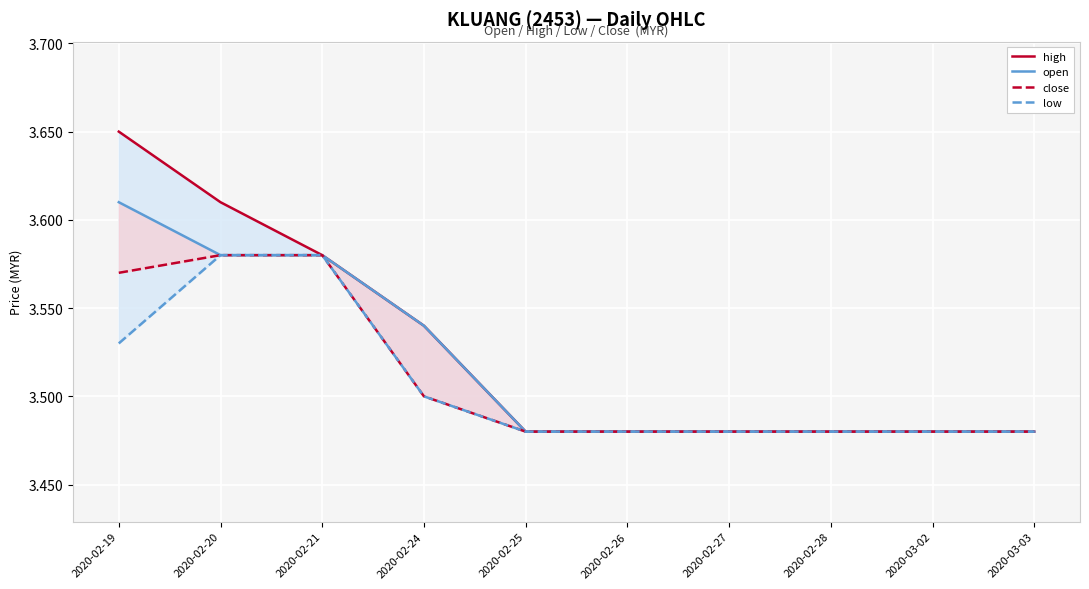

Reading left to right, what are all the values shown in this chart?

high: 2020-02-19=3.6	2020-02-20=3.6	2020-02-21=3.6	2020-02-24=3.5	2020-02-25=3.5	2020-02-26=3.5	2020-02-27=3.5	2020-02-28=3.5	2020-03-02=3.5	2020-03-03=3.5
open: 2020-02-19=3.6	2020-02-20=3.6	2020-02-21=3.6	2020-02-24=3.5	2020-02-25=3.5	2020-02-26=3.5	2020-02-27=3.5	2020-02-28=3.5	2020-03-02=3.5	2020-03-03=3.5
close: 2020-02-19=3.6	2020-02-20=3.6	2020-02-21=3.6	2020-02-24=3.5	2020-02-25=3.5	2020-02-26=3.5	2020-02-27=3.5	2020-02-28=3.5	2020-03-02=3.5	2020-03-03=3.5
low: 2020-02-19=3.5	2020-02-20=3.6	2020-02-21=3.6	2020-02-24=3.5	2020-02-25=3.5	2020-02-26=3.5	2020-02-27=3.5	2020-02-28=3.5	2020-03-02=3.5	2020-03-03=3.5